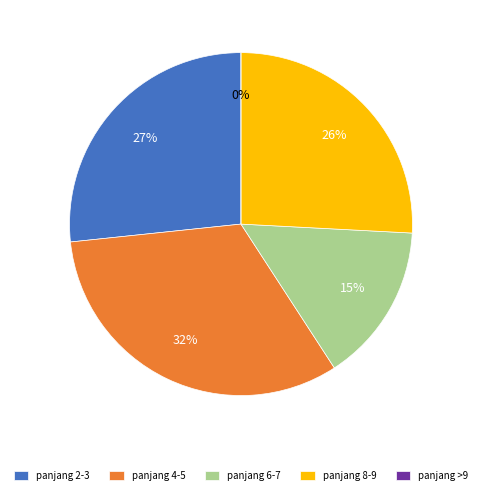

True or false: 8 accounts for 1% of the total.

False